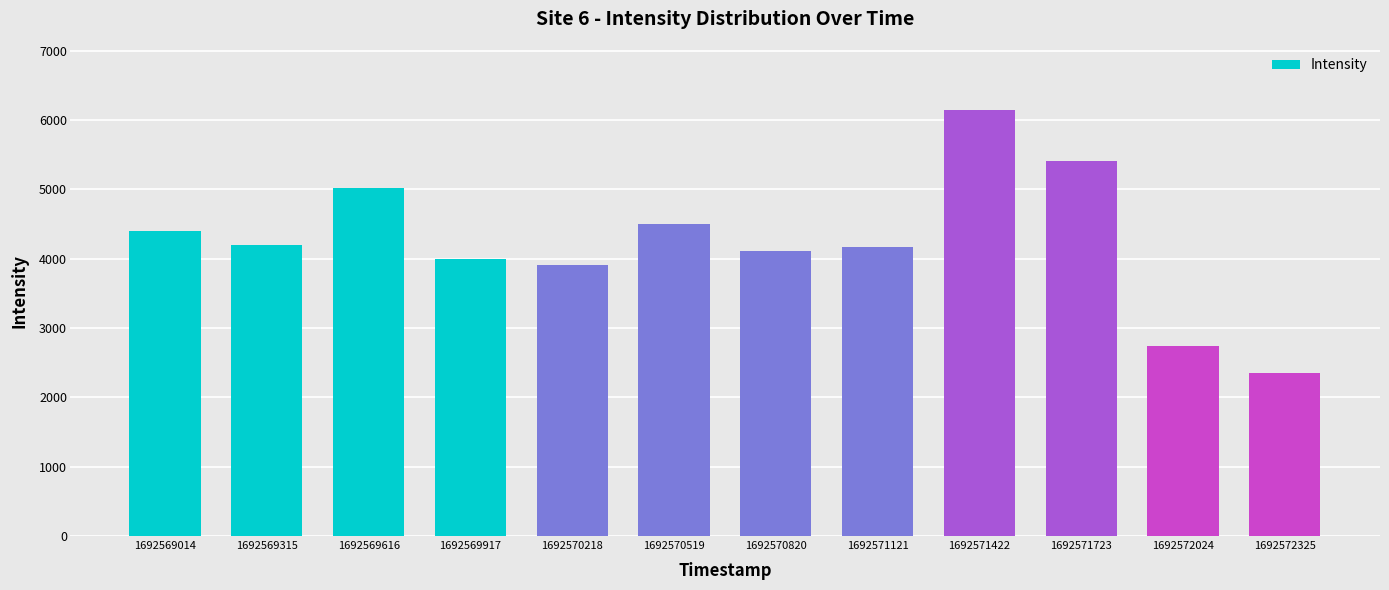

What is the difference between the second highest and second lowest values?

2659.5